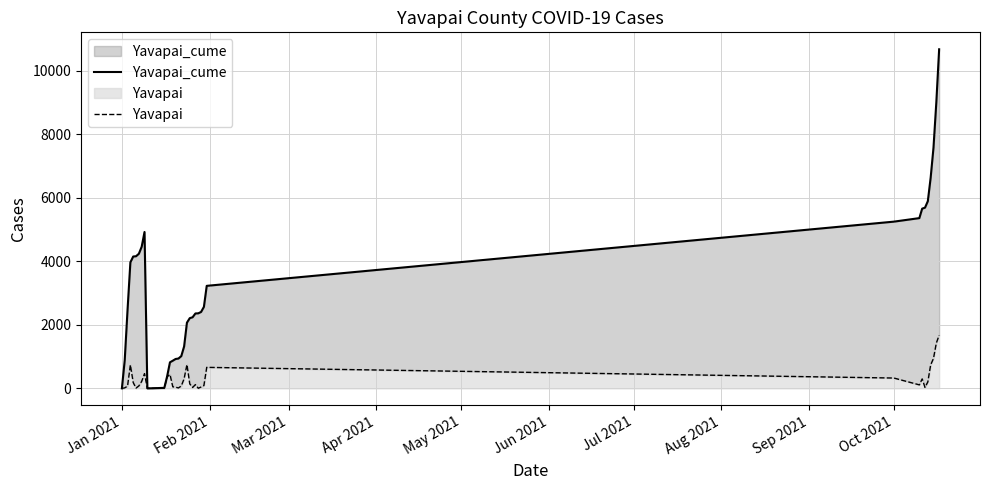

Does the chart display data point markers on the line(s)?

No